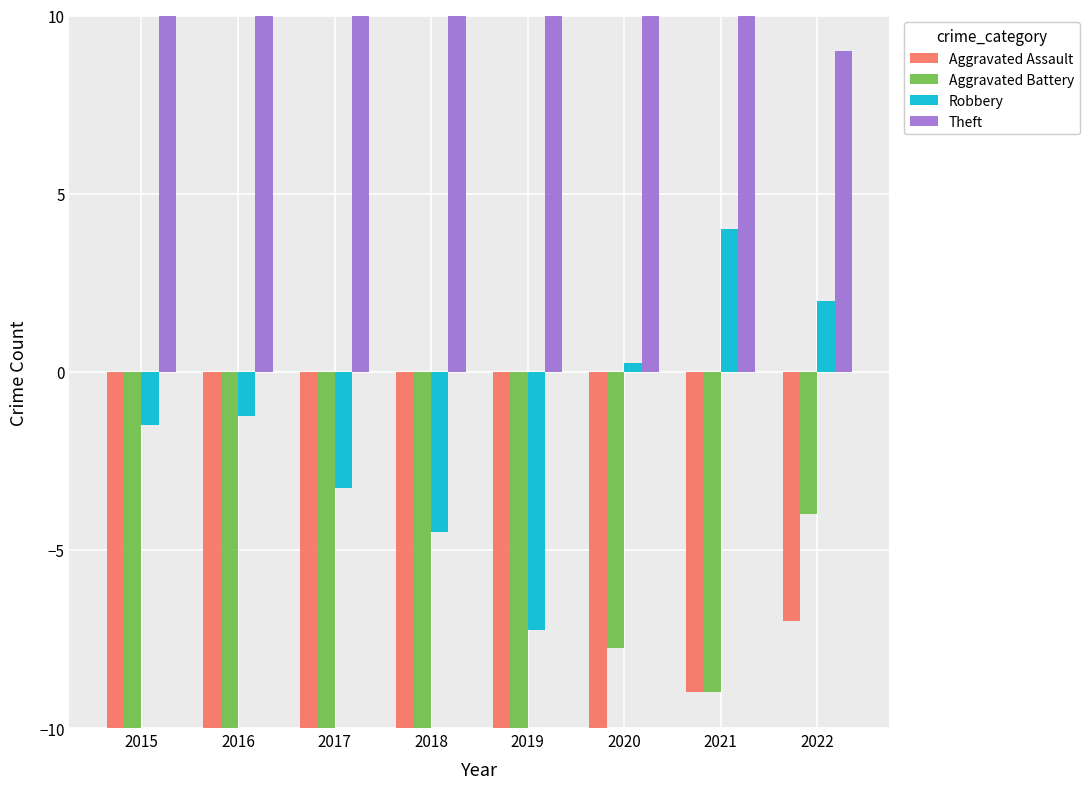

True or false: Robbery has a value of -1.8 at 2016.

False